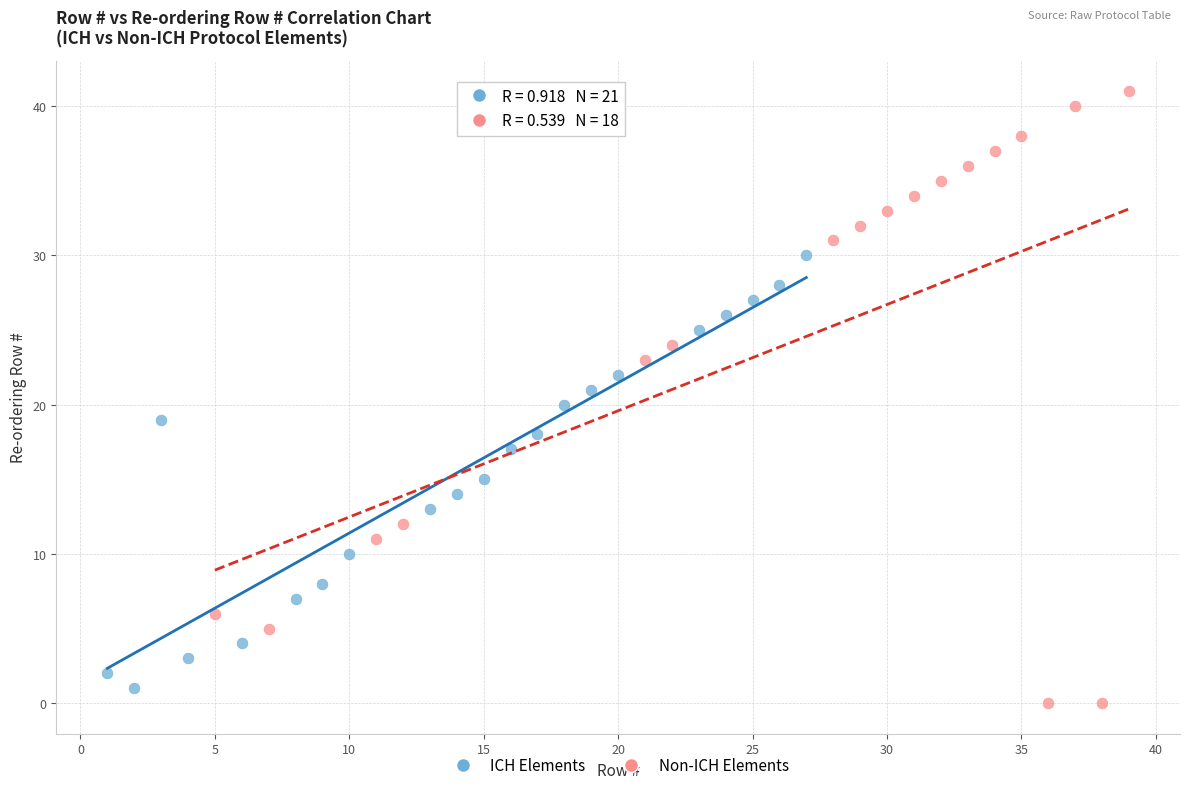

Which series reaches the maximum Y coordinate?

Non-ICH Elements